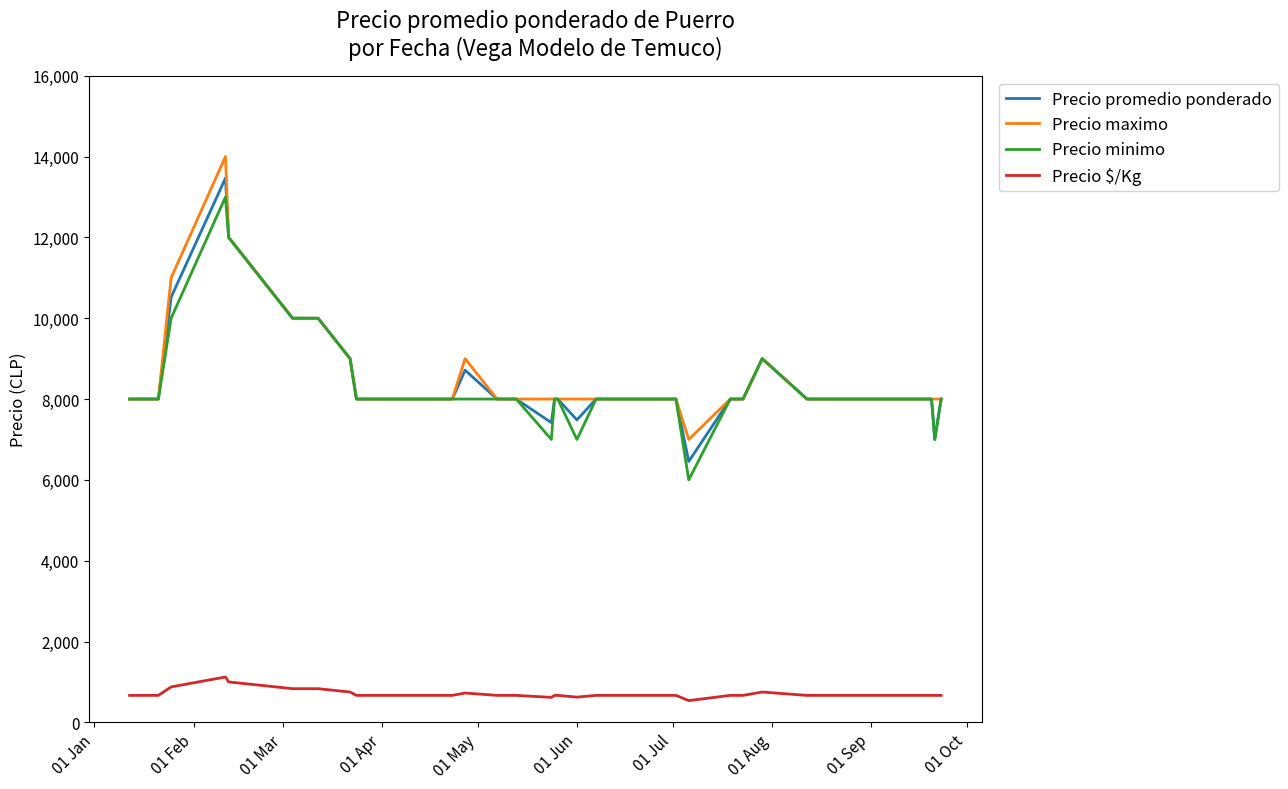

What is the sum of all Precio promedio ponderado values?

329057